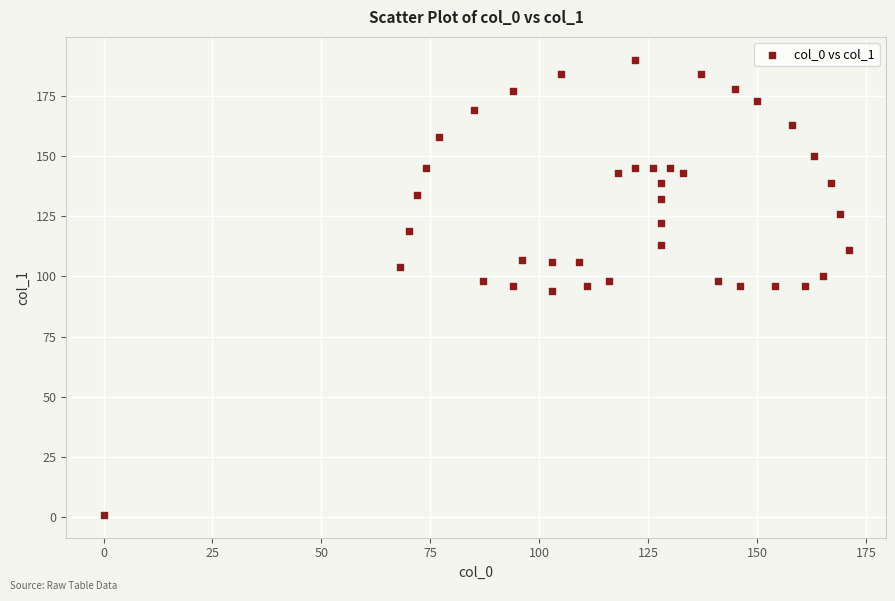

What is the range of Y values (max minus min)?

189